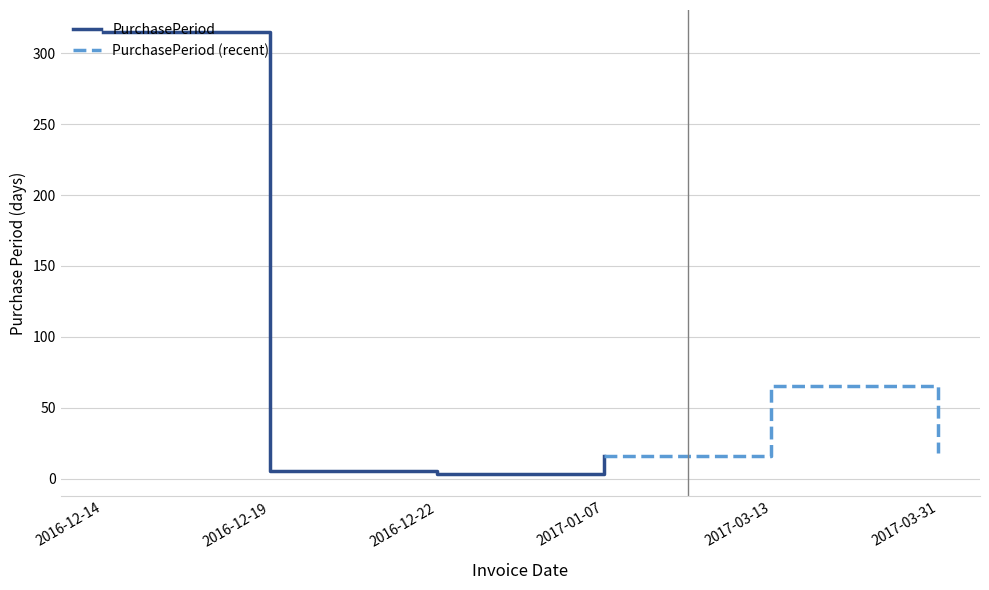

What is the sum of the values at 2017-01-07 and 2017-03-13?

81